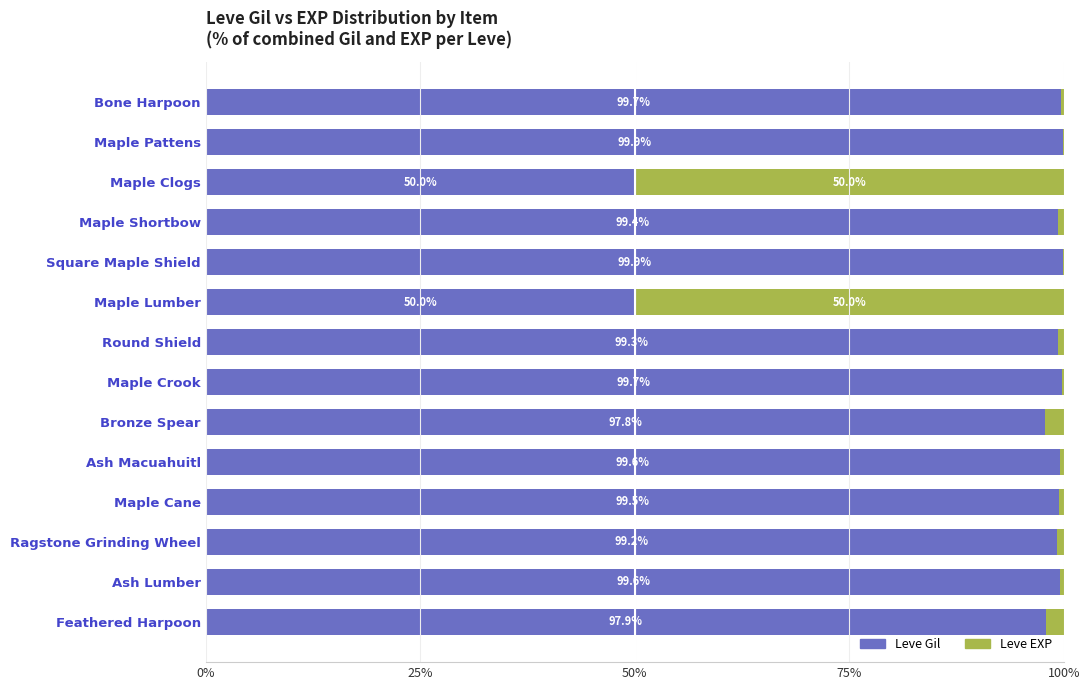

The value of Leve Gil at Maple Crook is 99.7. True or false?

True